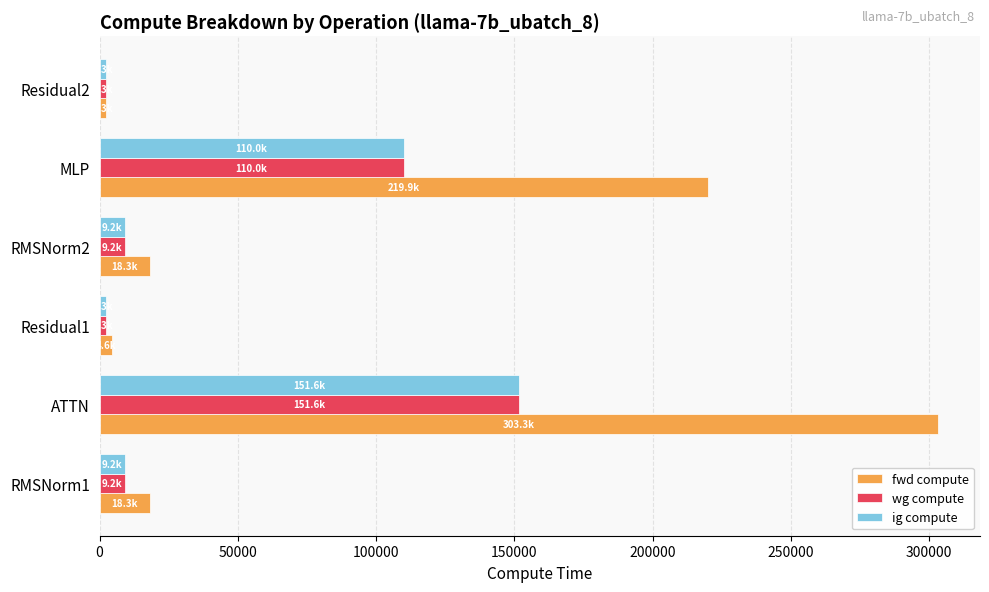

What is the difference between the maximum and minimum values in the wg compute series?

149337.4